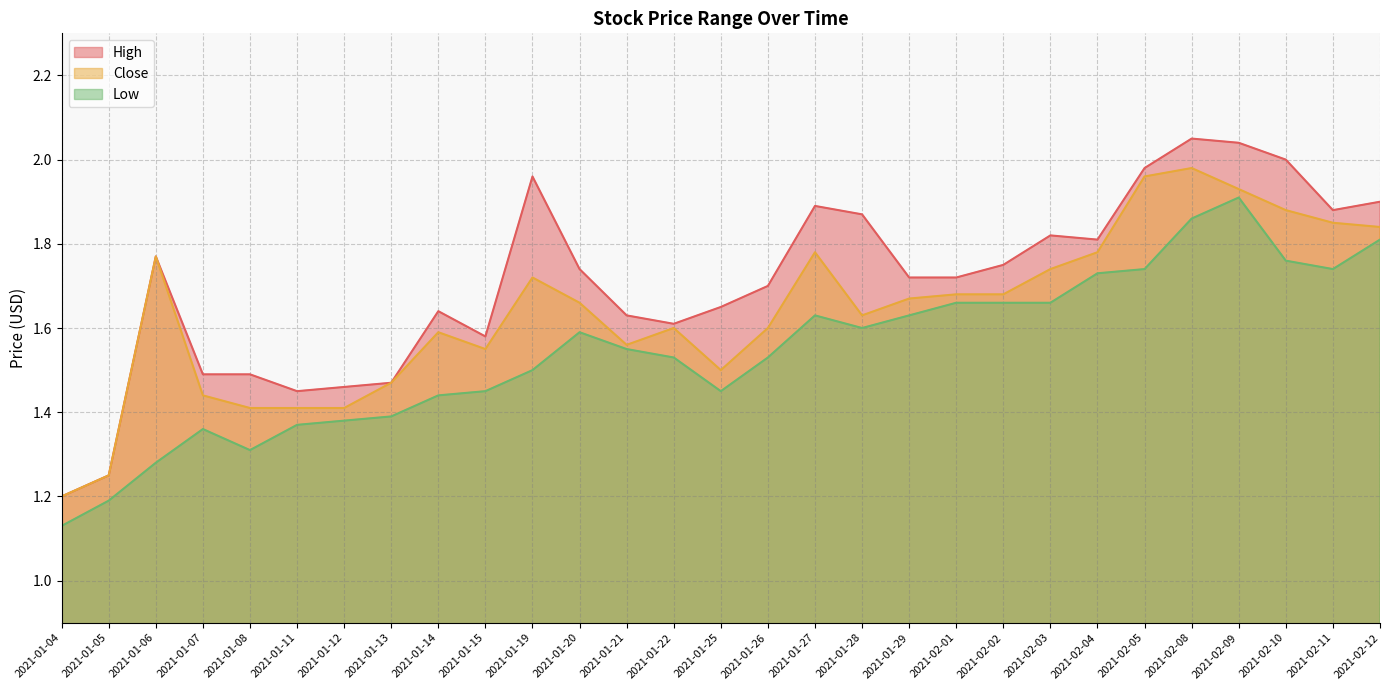

How many series are shown in this chart?

3